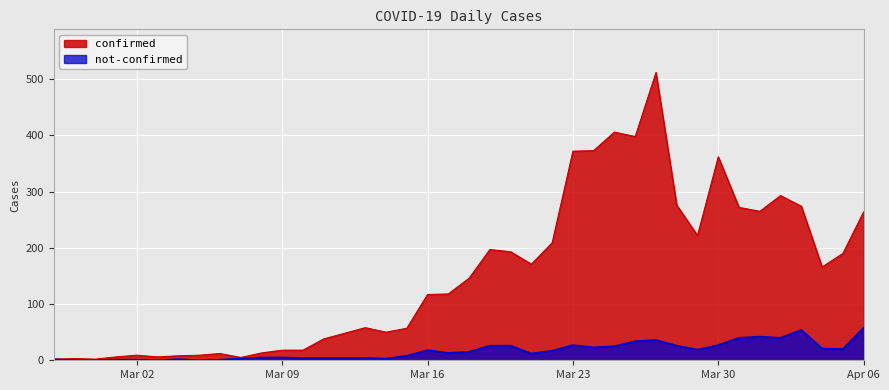

What position from the right is 2020-02-29?

38